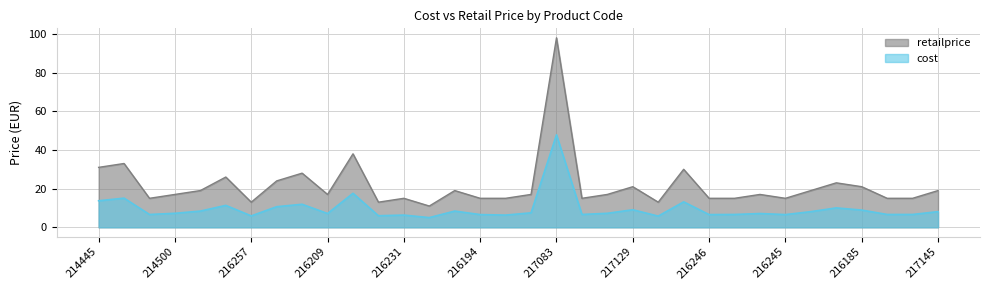

Read the cost value at 216194.

6.6